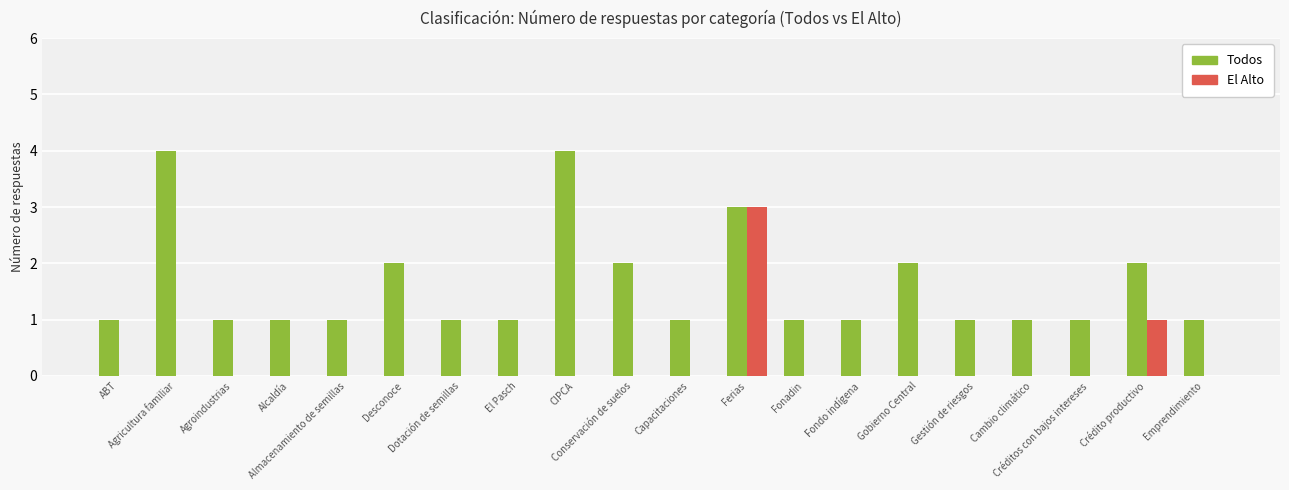

Reading left to right, what are all the values shown in this chart?

Todos: 1	4	1	1	1	2	1	1	4	2	1	3	1	1	2	1	1	1	2	1
El Alto: 0	0	0	0	0	0	0	0	0	0	0	3	0	0	0	0	0	0	1	0